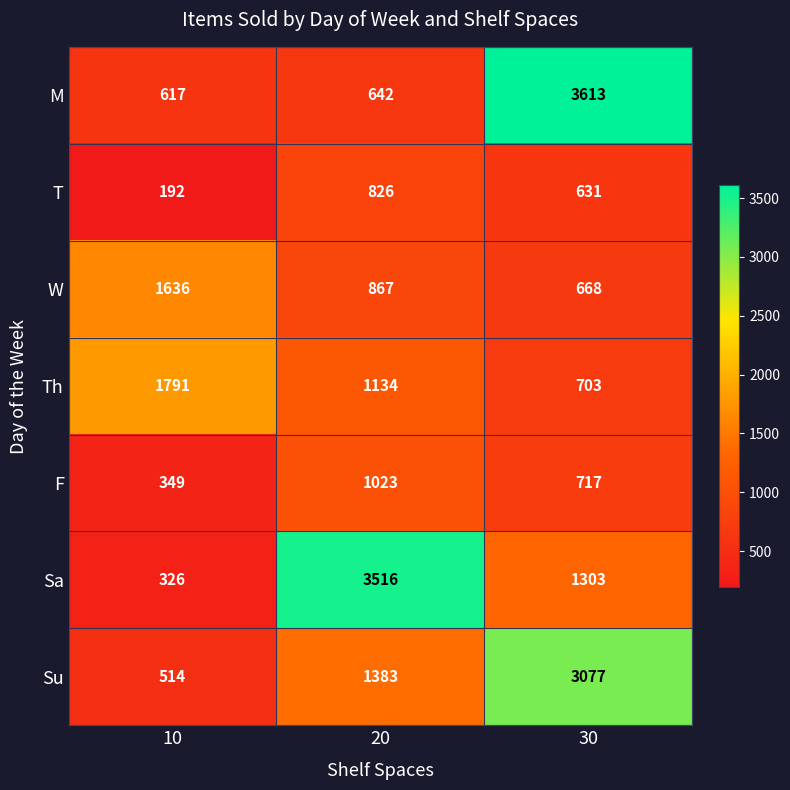

Reading left to right, what are all the values shown in this chart?

M: 10=617	20=642	30=3613
T: 10=192	20=826	30=631
W: 10=1636	20=867	30=668
Th: 10=1791	20=1134	30=703
F: 10=349	20=1023	30=717
Sa: 10=326	20=3516	30=1303
Su: 10=514	20=1383	30=3077